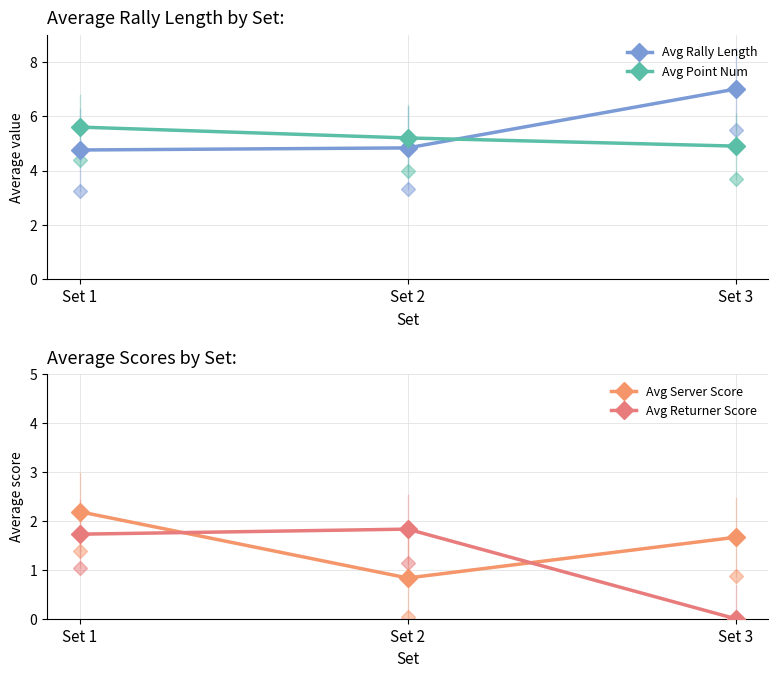

What is the difference between the maximum and minimum values in the Avg Rally Length series?

2.2